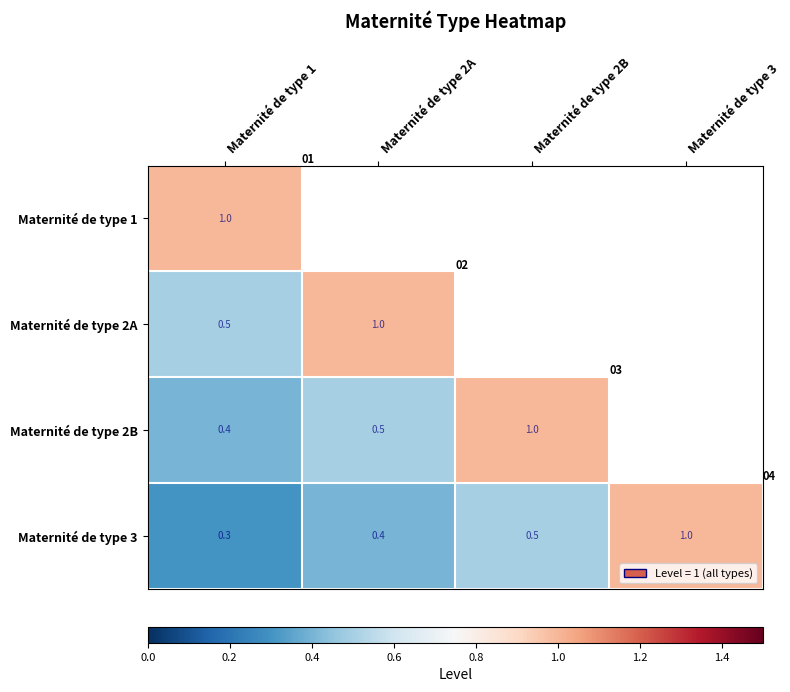

What is the spread (max minus min) of values at Maternité de type 1?

0.7